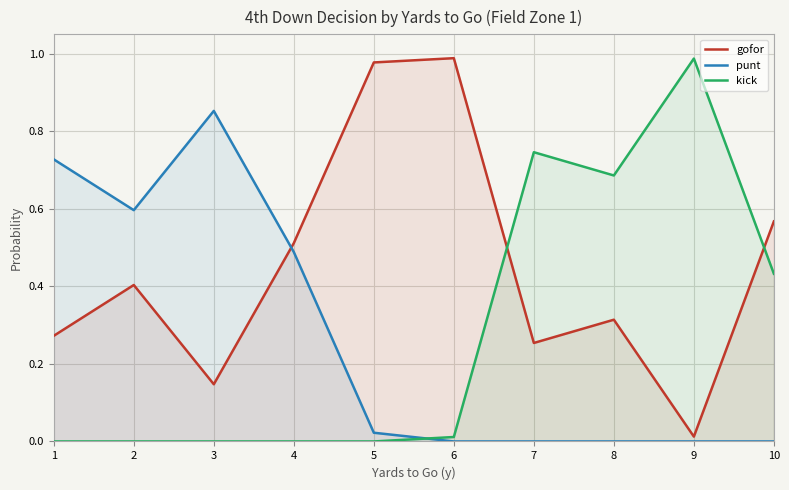

The punt series shows -0.5 at 8. True or false?

False